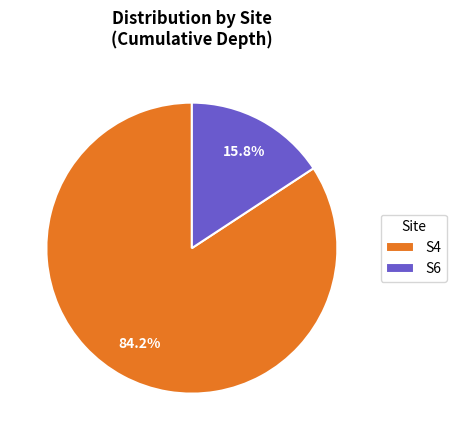

How many segments does this pie chart have?

2